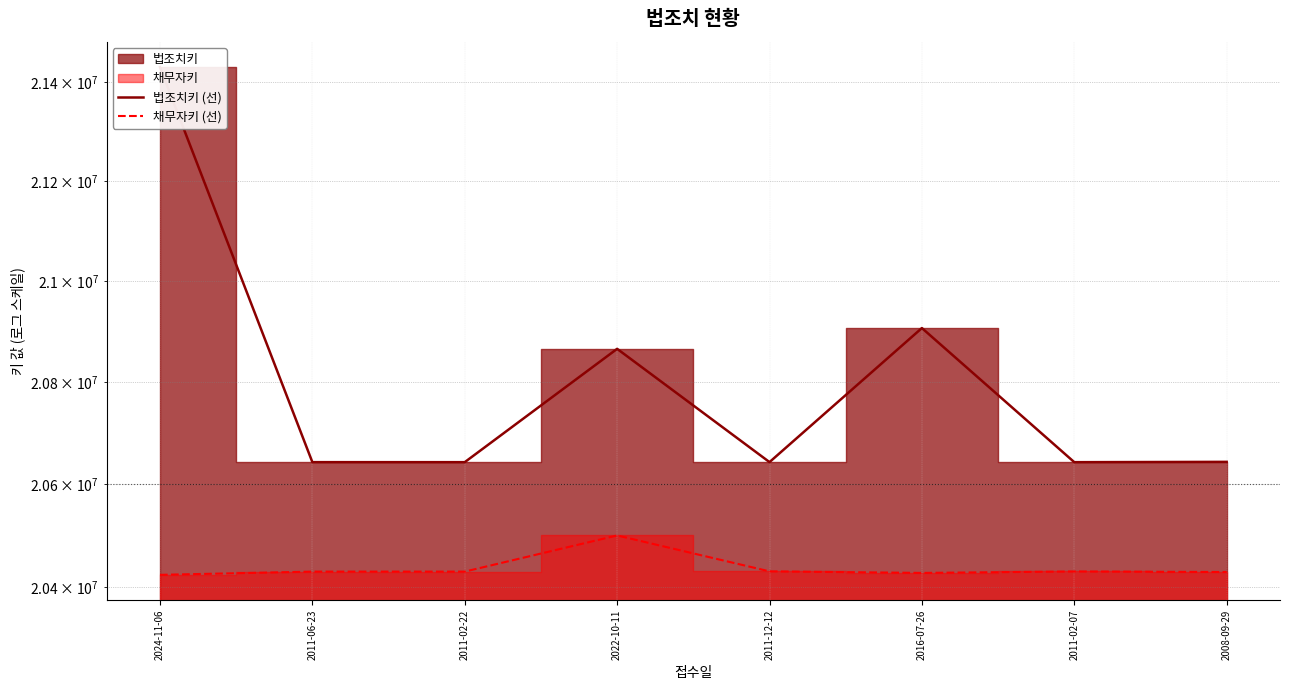

How many lines are shown in the chart?

2